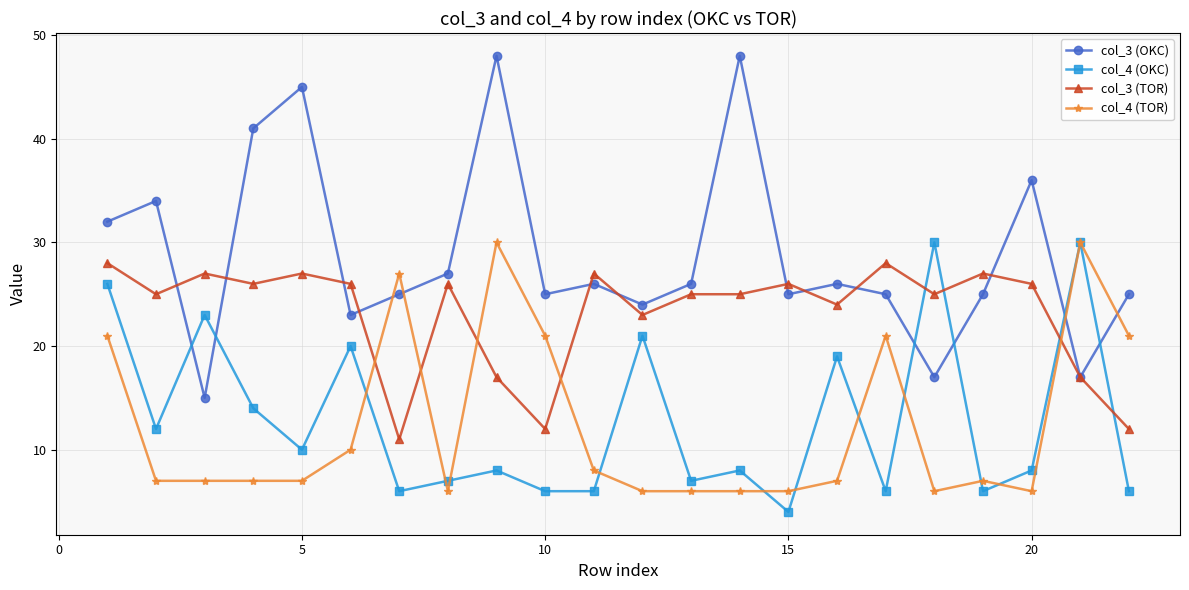

What is the minimum value for col_3 (OKC)?

15